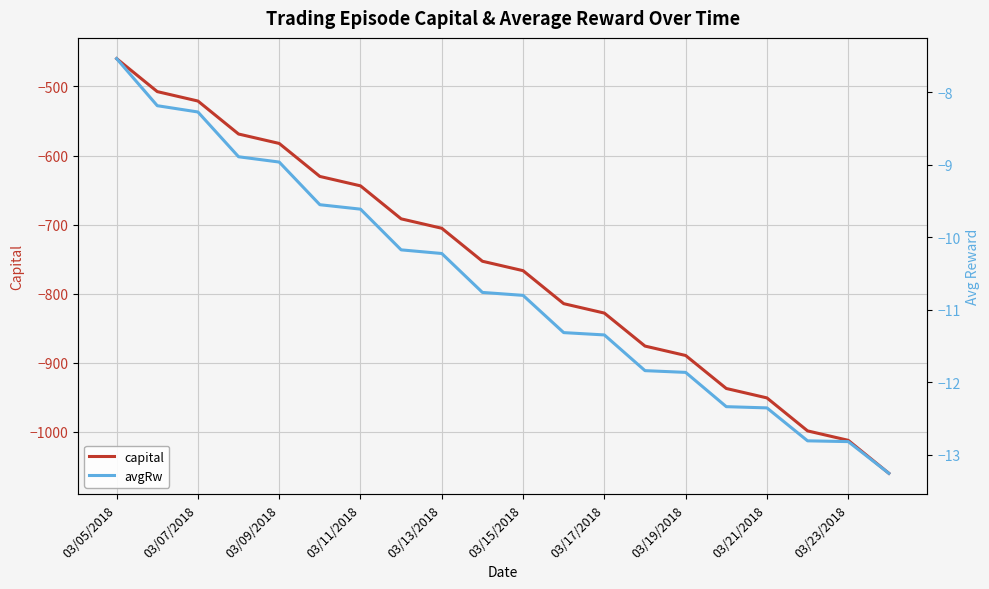

What is the maximum value shown in the chart?

-7.5